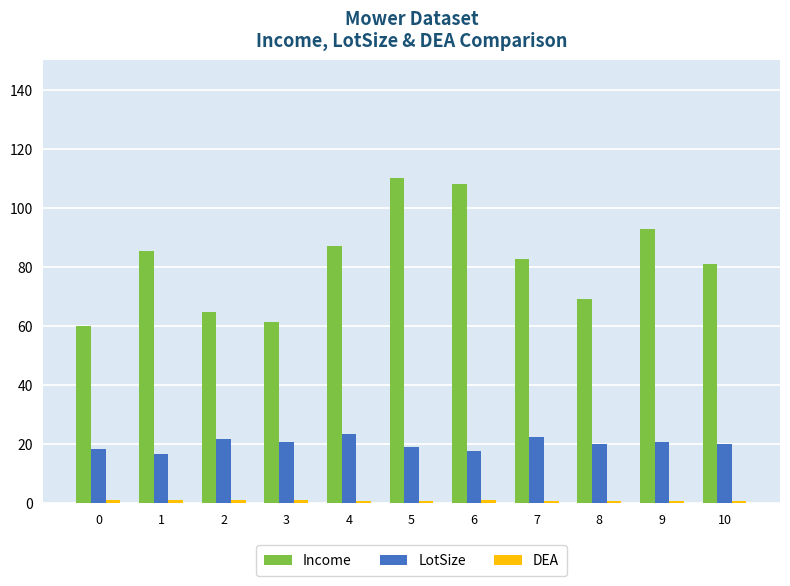

What is the difference between the Income values at 8 and 4?

18.0